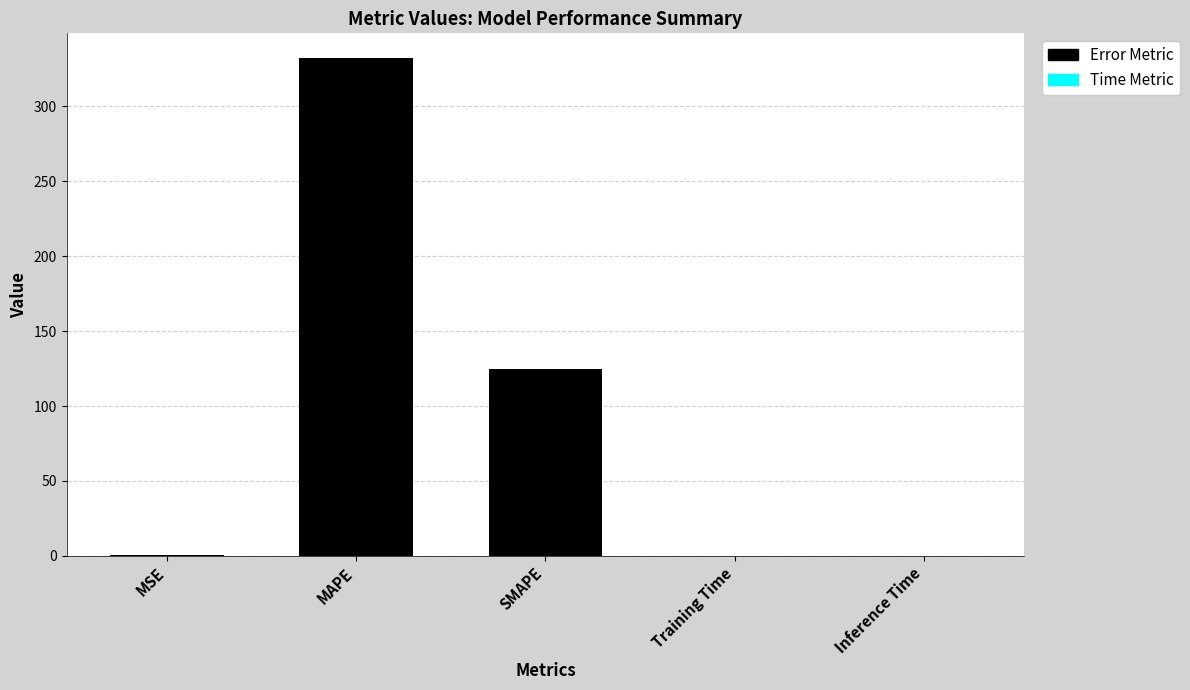

Are the bars grouped side by side (vs. stacked)?

No